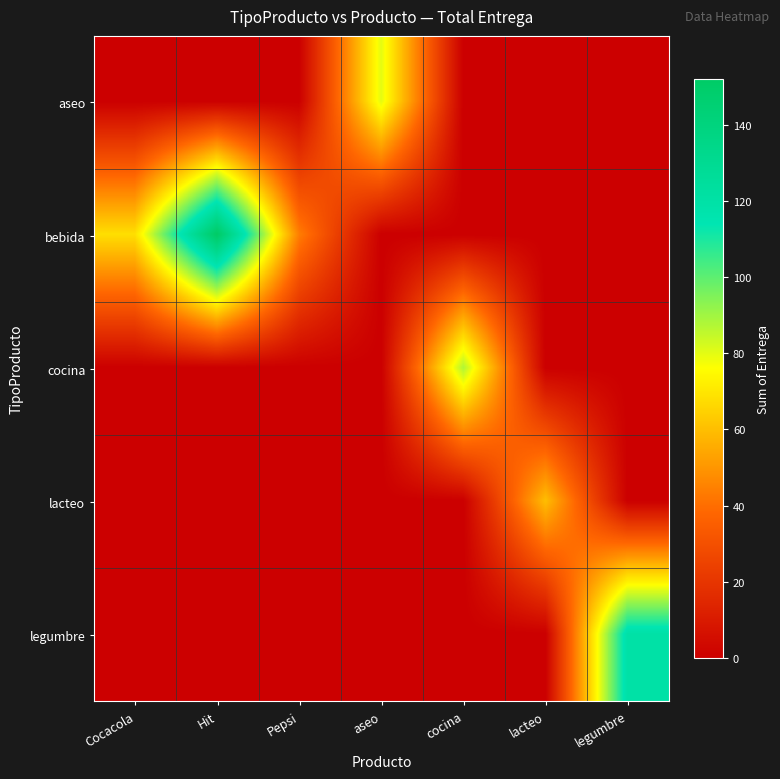

At which category is the sum across all series the highest?

Hit